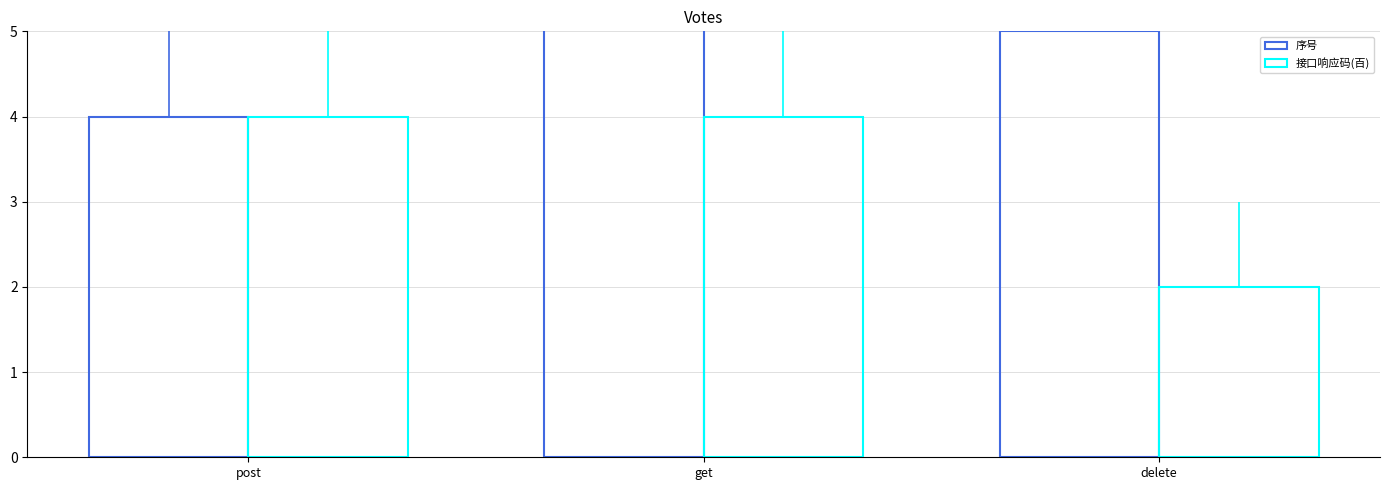

What is the label of the 3rd bar from the right?

post